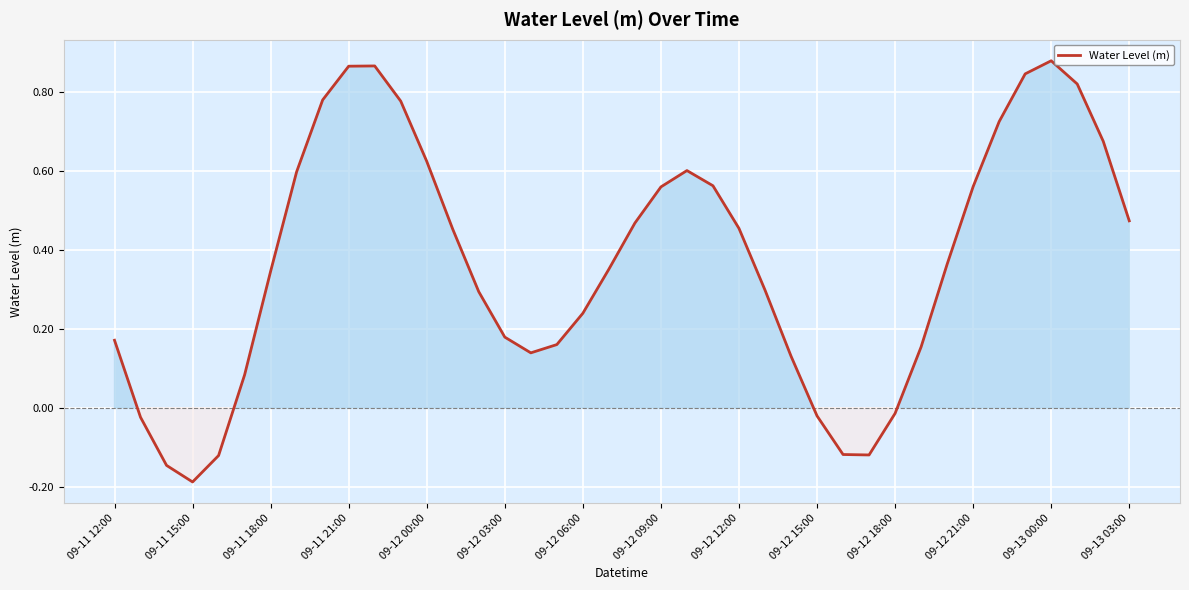

What is the difference between the maximum and minimum values?

1.1